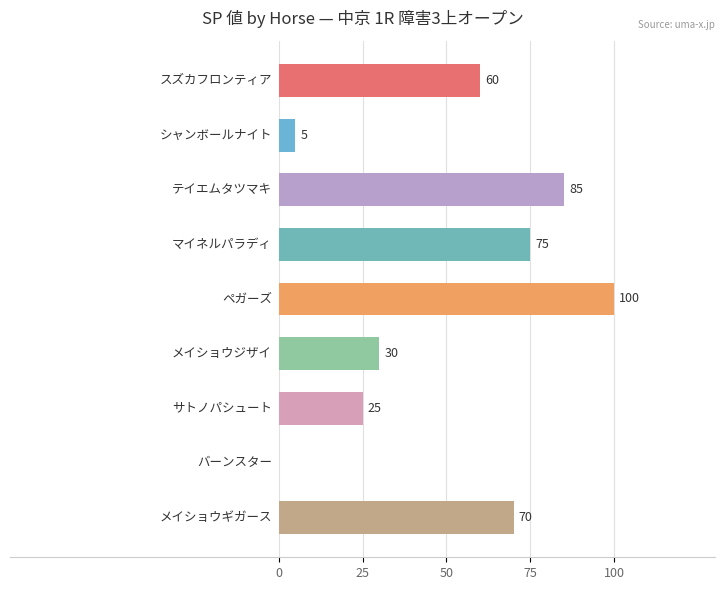

How many distinct data groups are displayed?

1